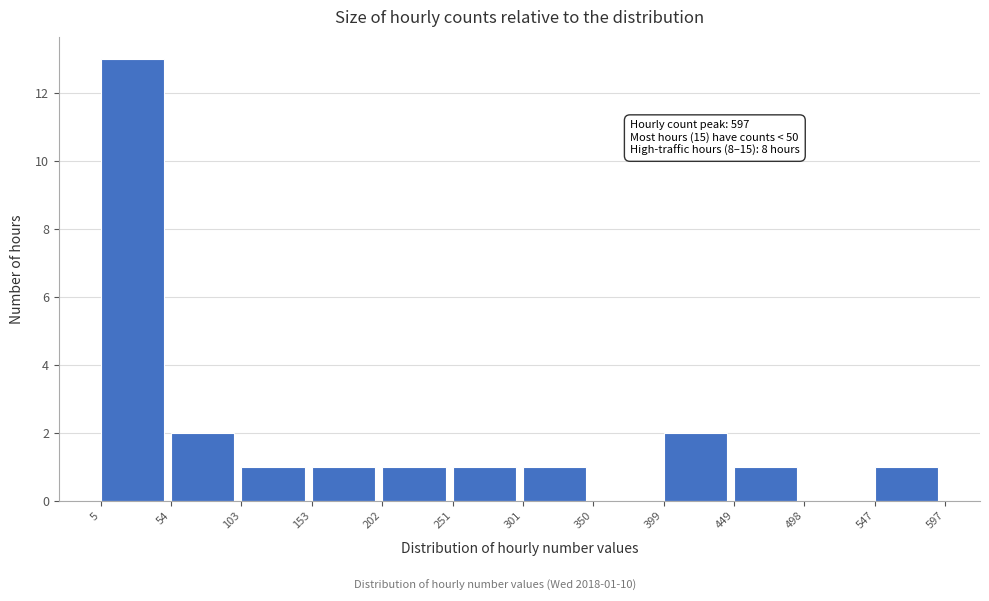

Which range on the x-axis has the tallest bar?

5 to 54